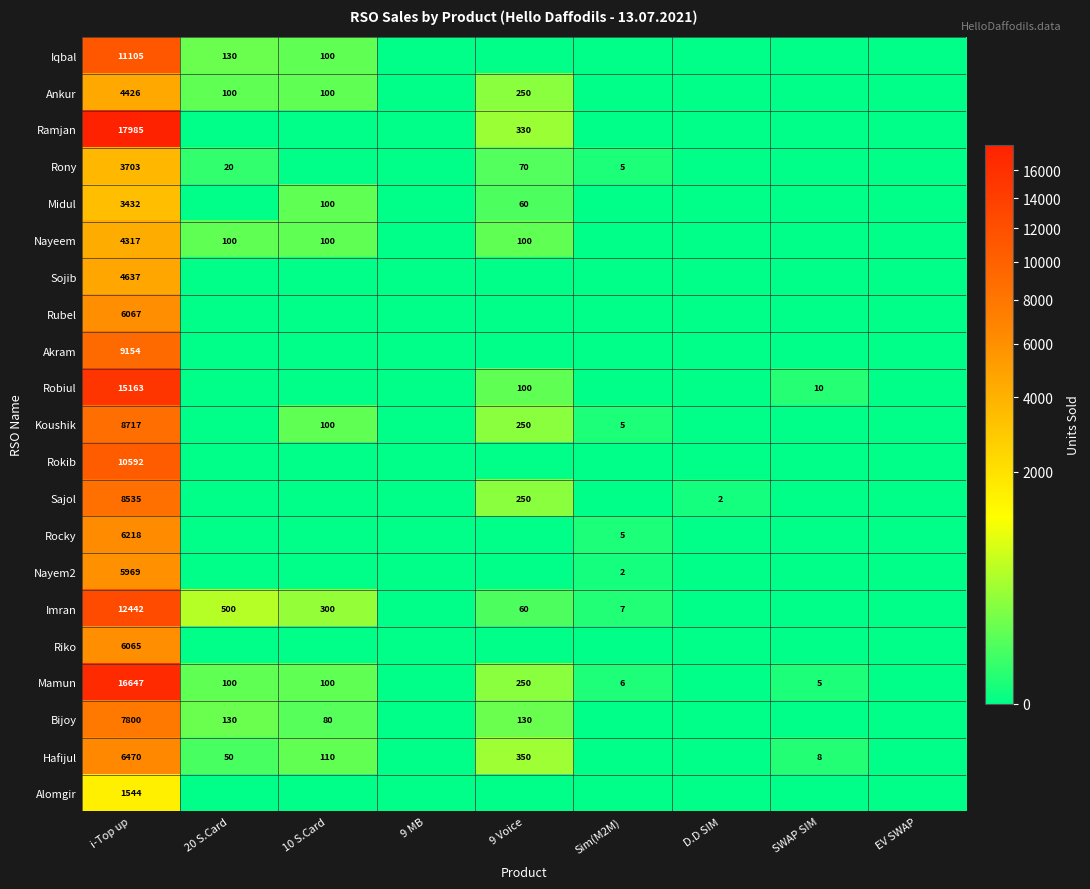

Is it true that Akram equals 5593 at i-Top up?

False